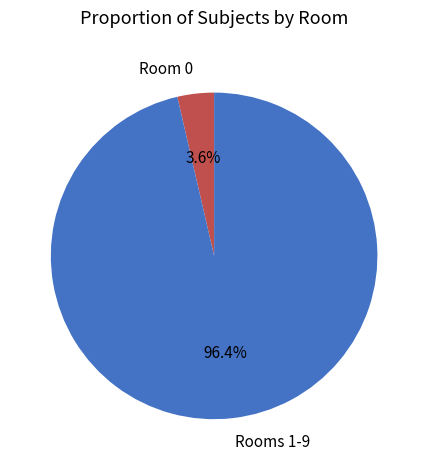

Combined, do Room 0 and Rooms 1-9 account for over 50%?

Yes